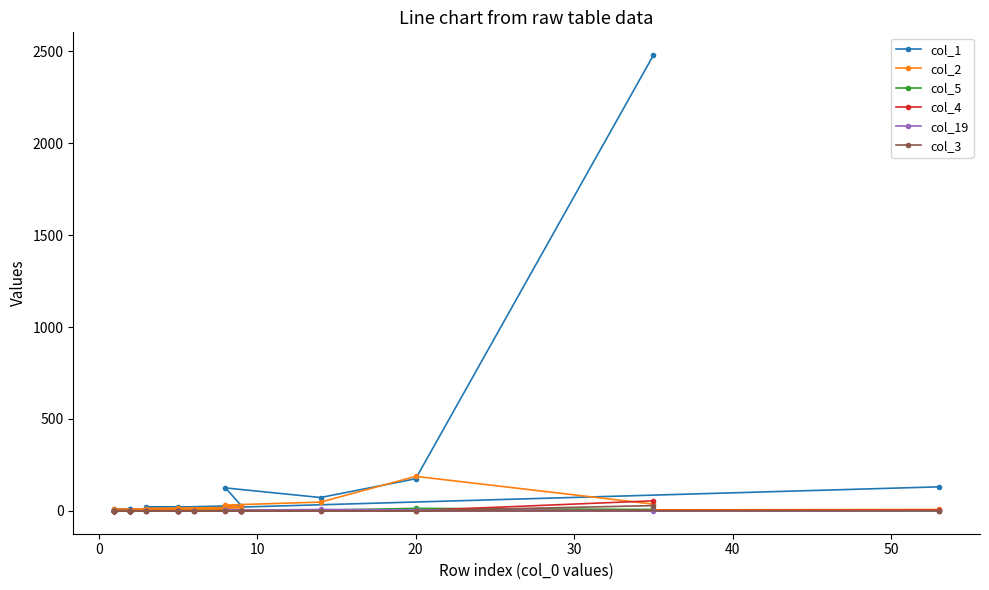

True or false: col_5 and col_2 cross at least once.

False